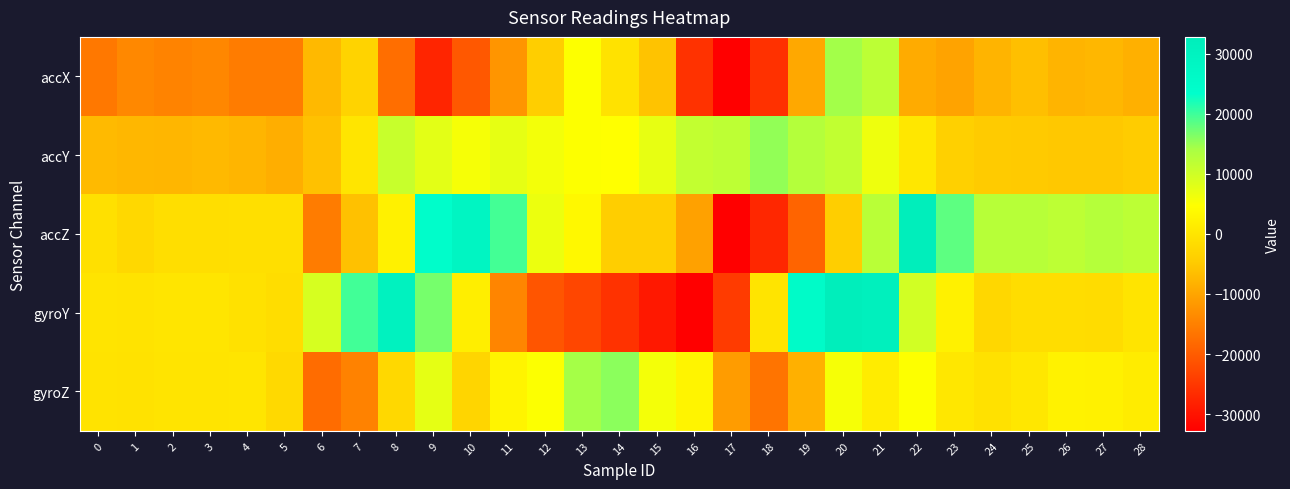

Count the number of data series in this chart.

5